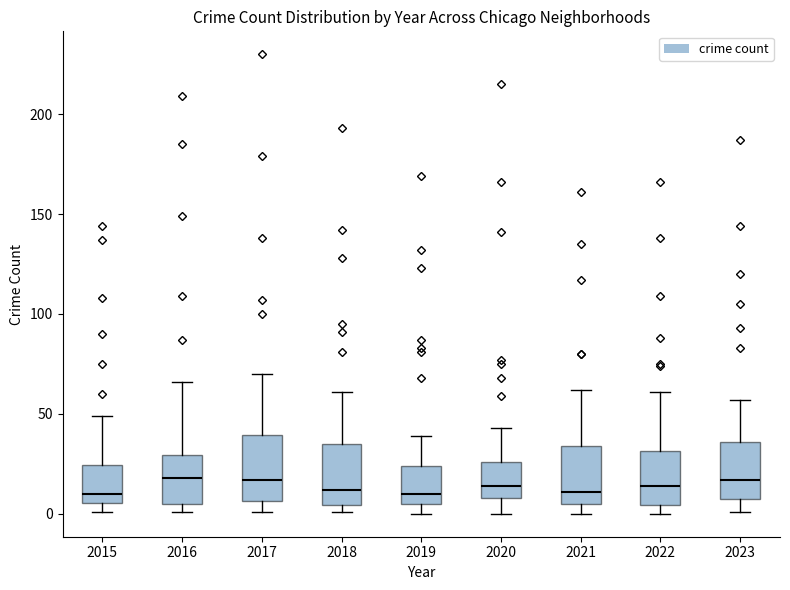

Where does the median line of the box at x = 2019 sit on the y-axis? The values are not printed on the chart, so give them approximately, as read against the axis.

10